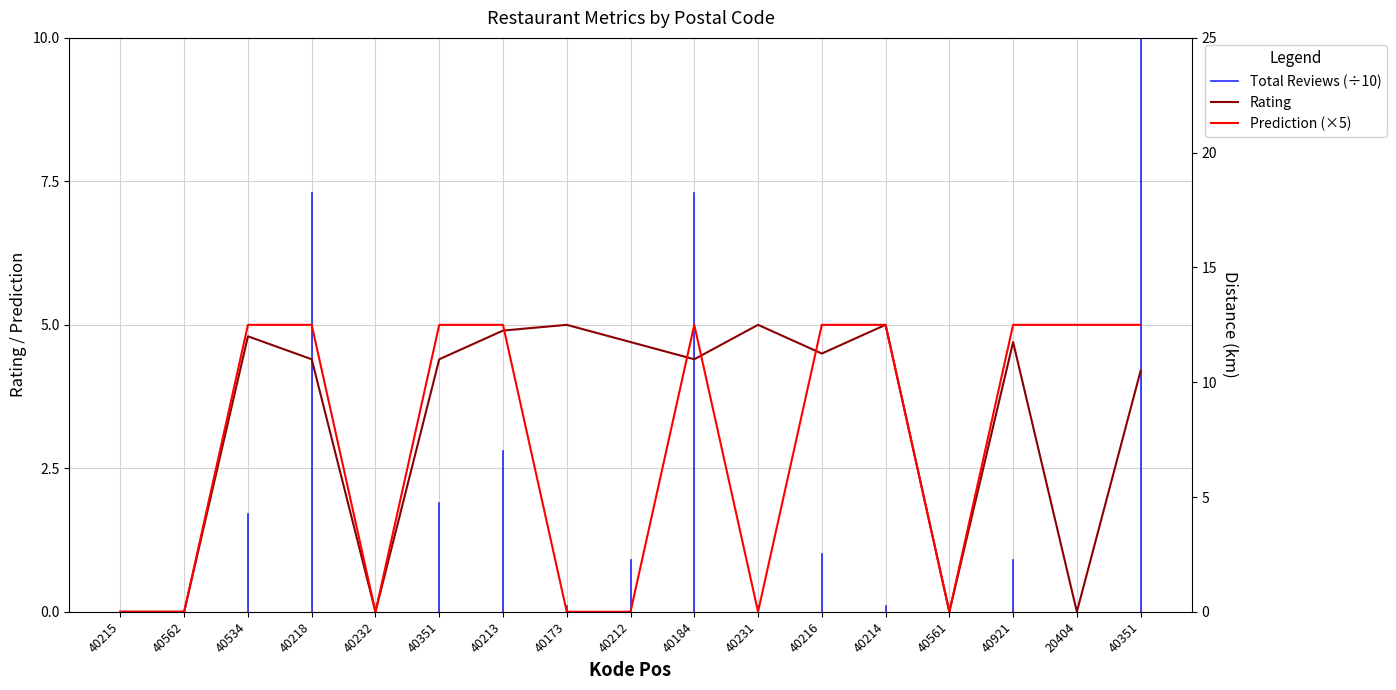

What is the average value of the Distance series?

6.1